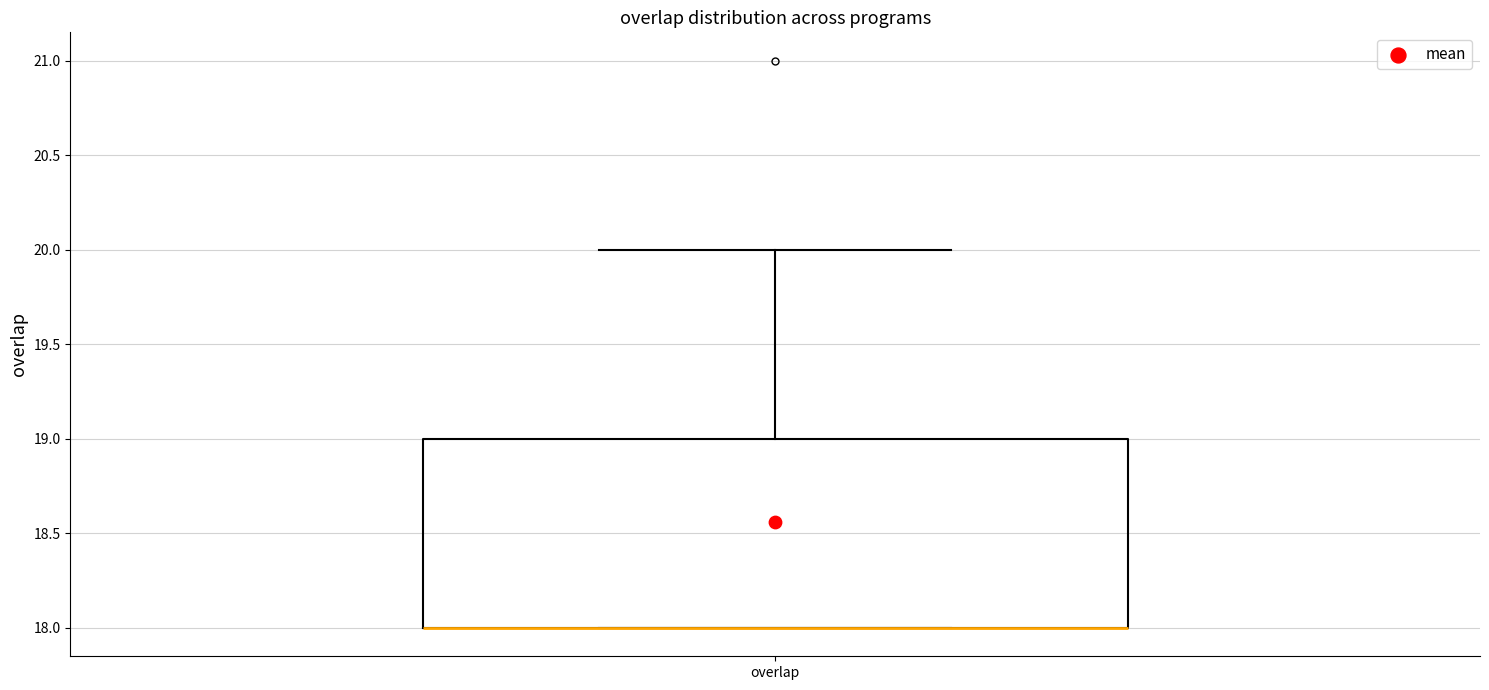

Transcribe this box plot: give where the median line is, the range the box spans, and where the two whiskers end, as read against the y-axis. The values are not printed on the chart, so give them approximately, as read against the axis.

median 18 (drawn on the box's lower edge), box 18 to 19, whiskers 18 to 20